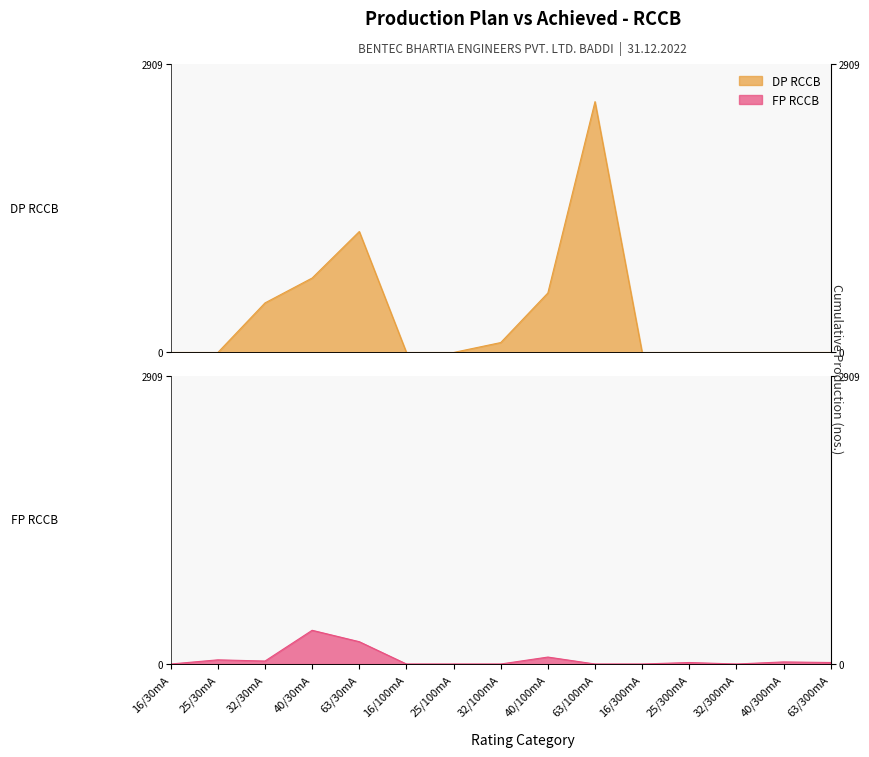

The FP RCCB series shows 42 at 25/30mA. True or false?

True